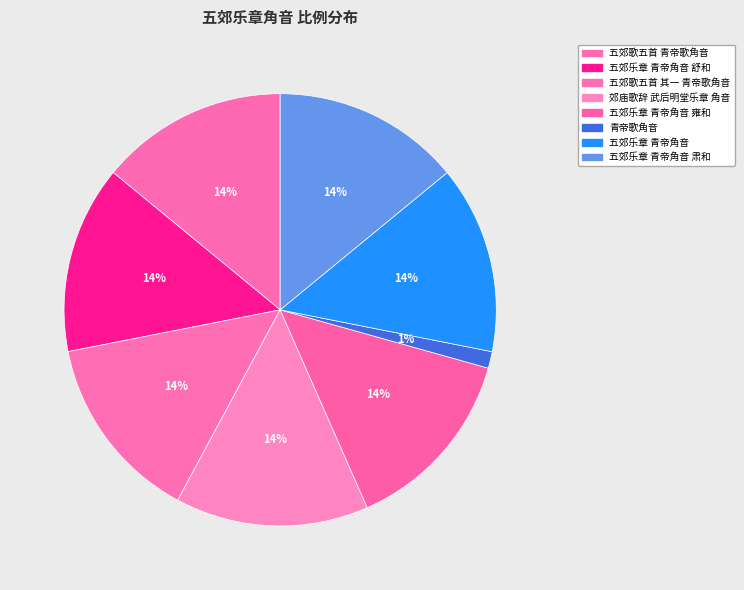

Rank the categories by value from highest to lowest.

郊庙歌辞 武后明堂乐章 角音, 五郊乐章 青帝角音 雍和, 五郊乐章 青帝角音 肃和, 五郊乐章 青帝角音, 五郊乐章 青帝角音 舒和, 五郊歌五首 青帝歌角音, 五郊歌五首 其一 青帝歌角音, 青帝歌角音